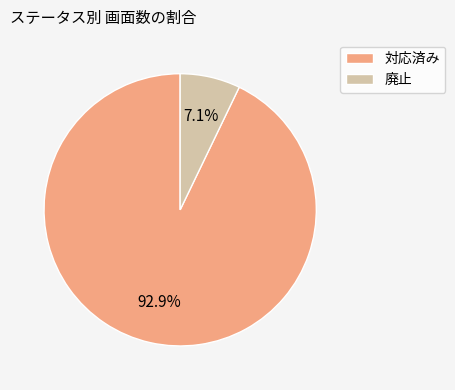

Which category has the biggest portion of the pie?

対応済み